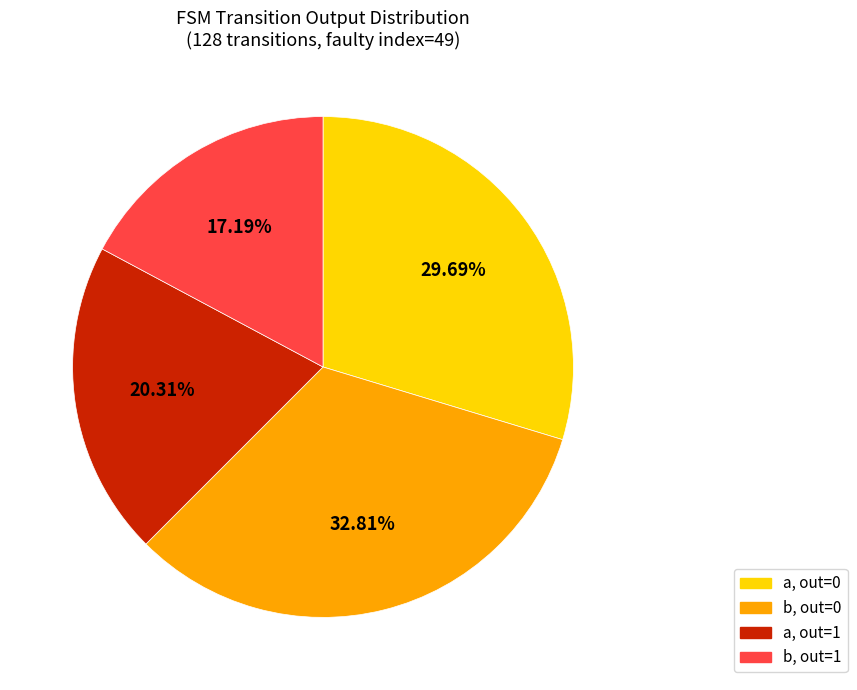

Is there a majority slice in this chart?

No